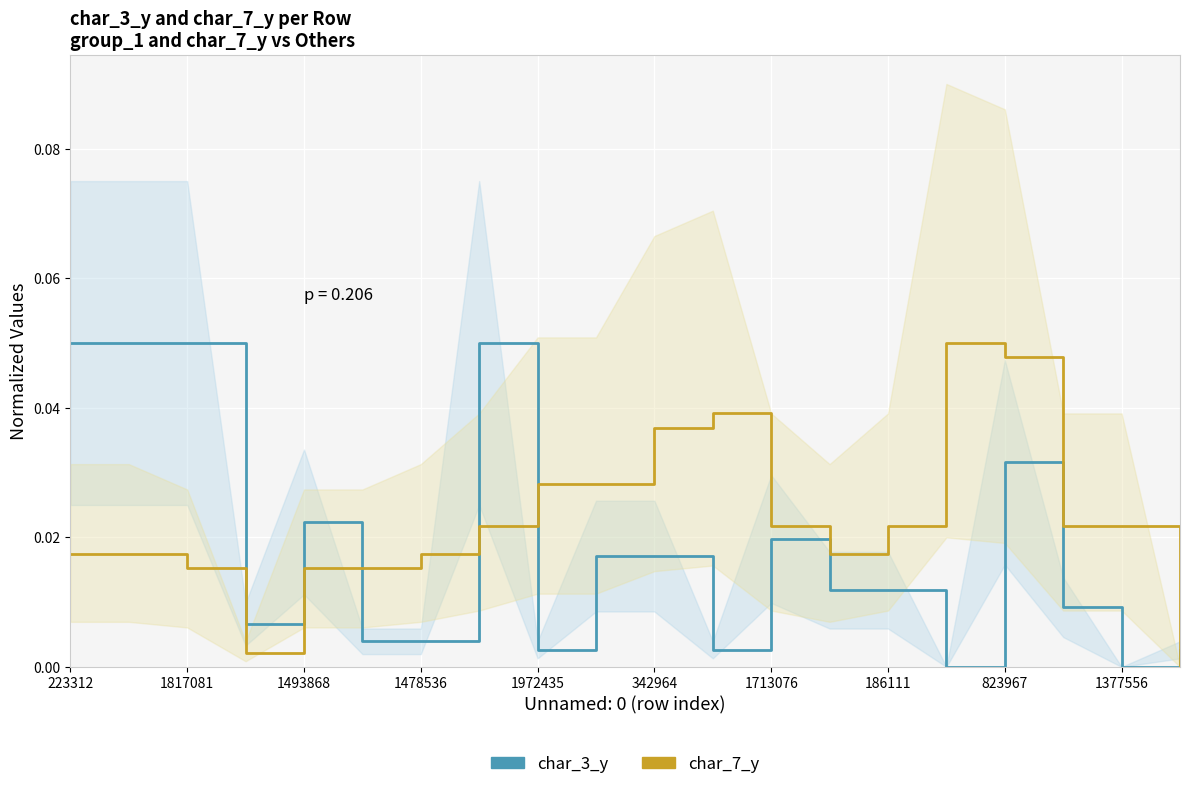

Rank the series at 15 from highest to lowest value.

char_7_y, char_3_y